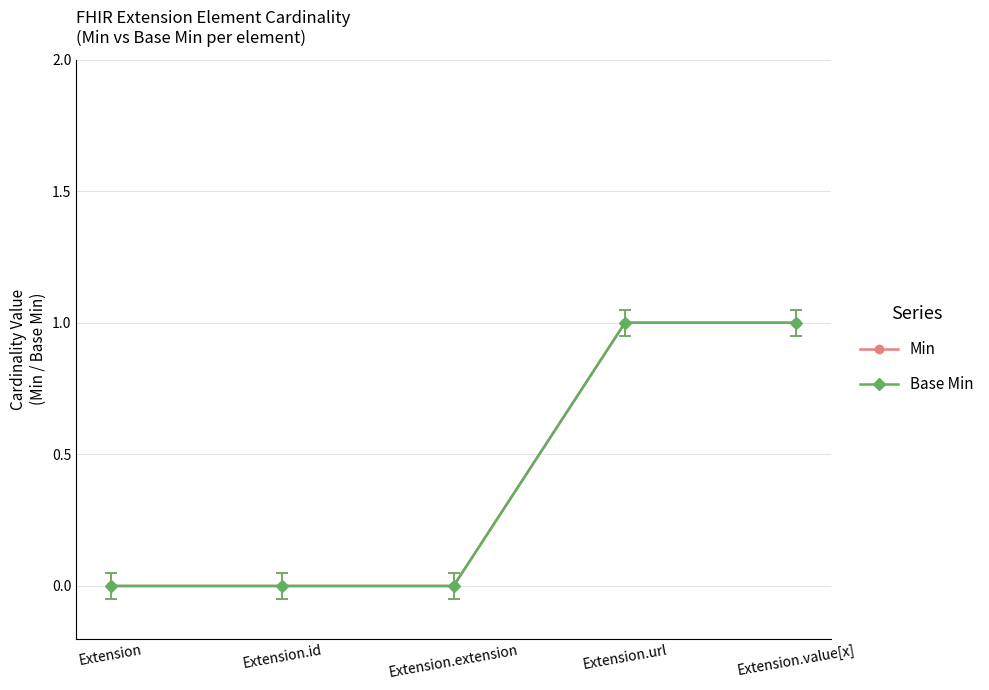

True or false: Min has a value of 2 at Extension.value[x].

False